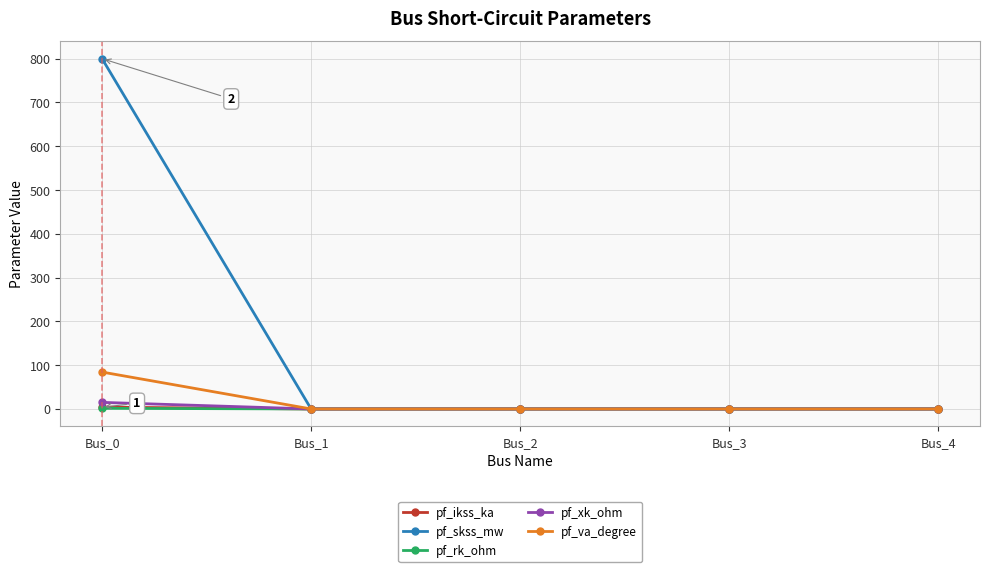

The pf_skss_mw series shows 0.0 at Bus_4. True or false?

True